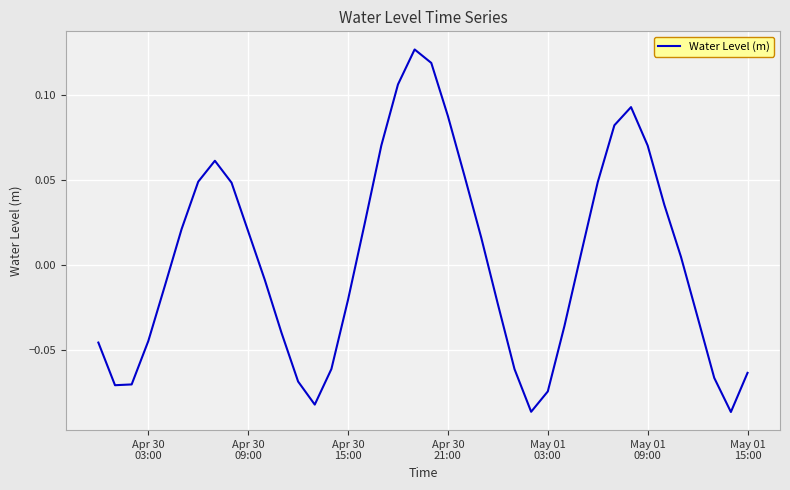

What is the difference between the maximum and minimum values?

0.2